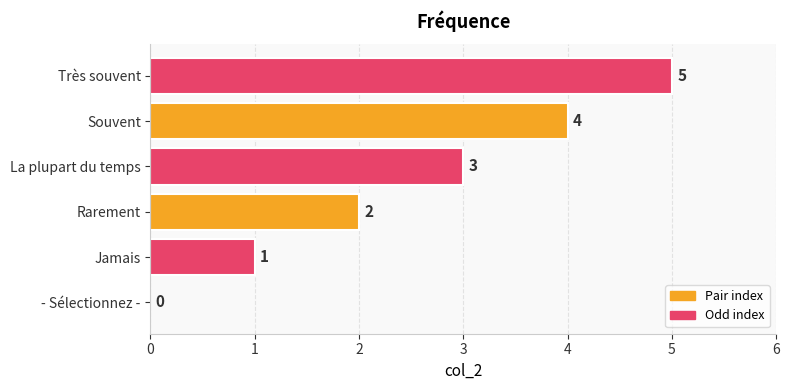

What is the maximum value shown in the chart?

5